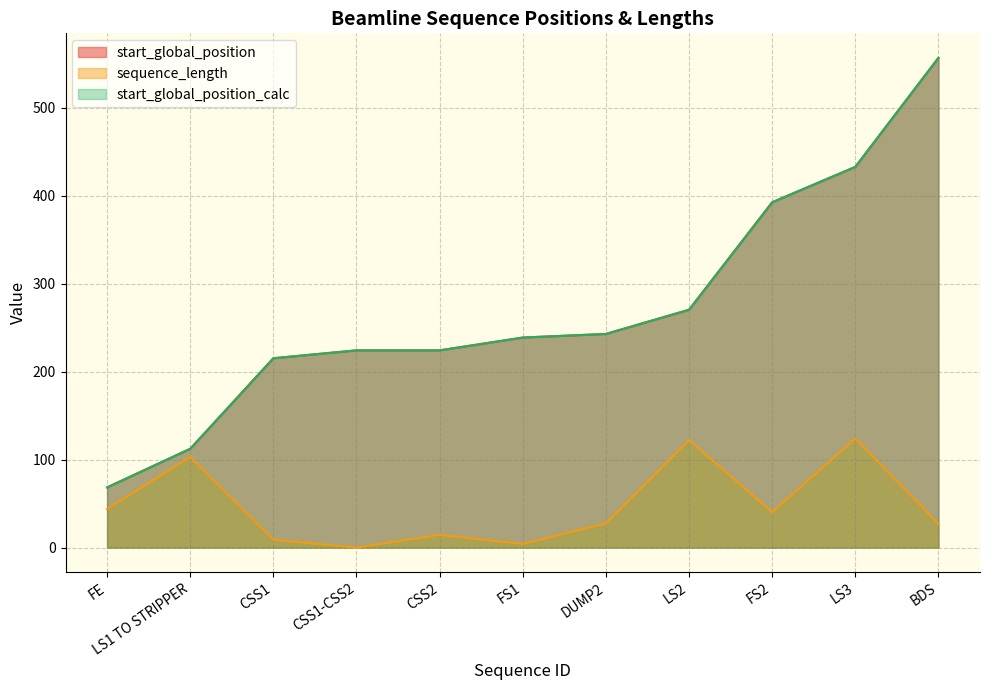

True or false: sequence_length and start_global_position intersect in this chart.

False